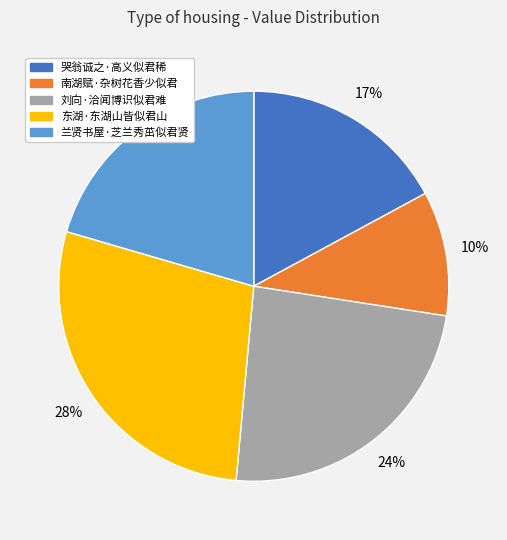

To the nearest percent, what is the difference between the 哭翁诚之·高义似君稀 and 刘向·洽闻博识似君难 slice percentages?

7%